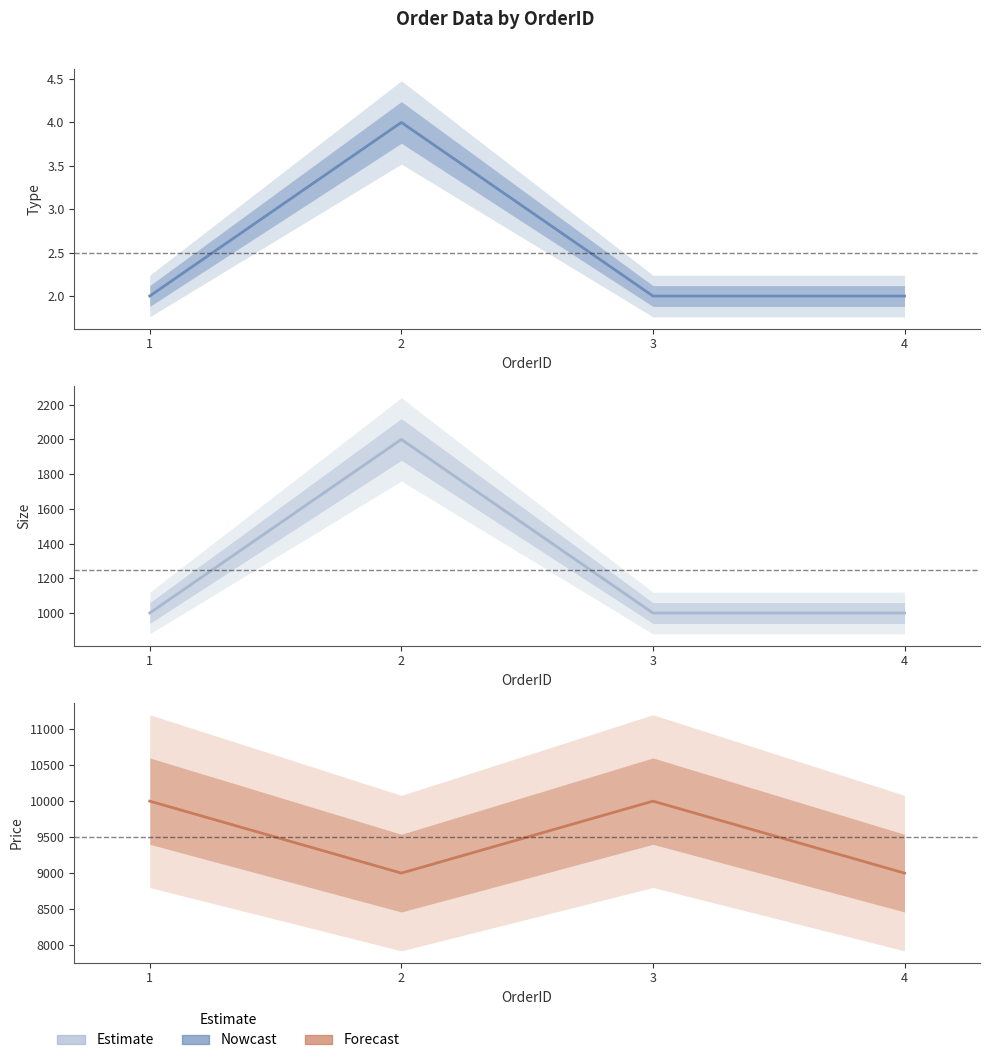

Which series changed the most between 3 and 4?

Price